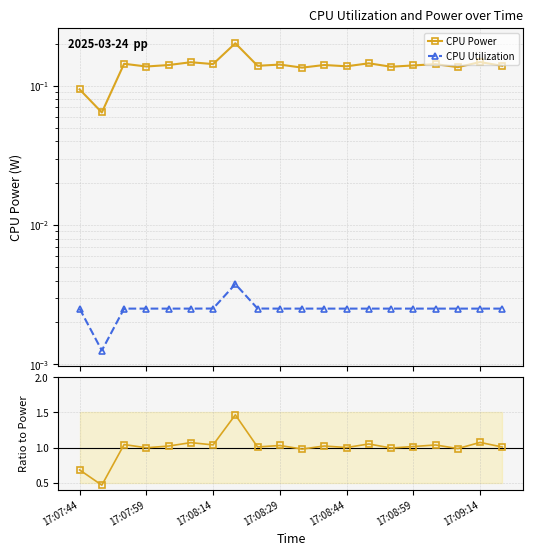

List the series in order of their peak value, lowest first.

CPU Utilization, CPU Power, Ratio to Power